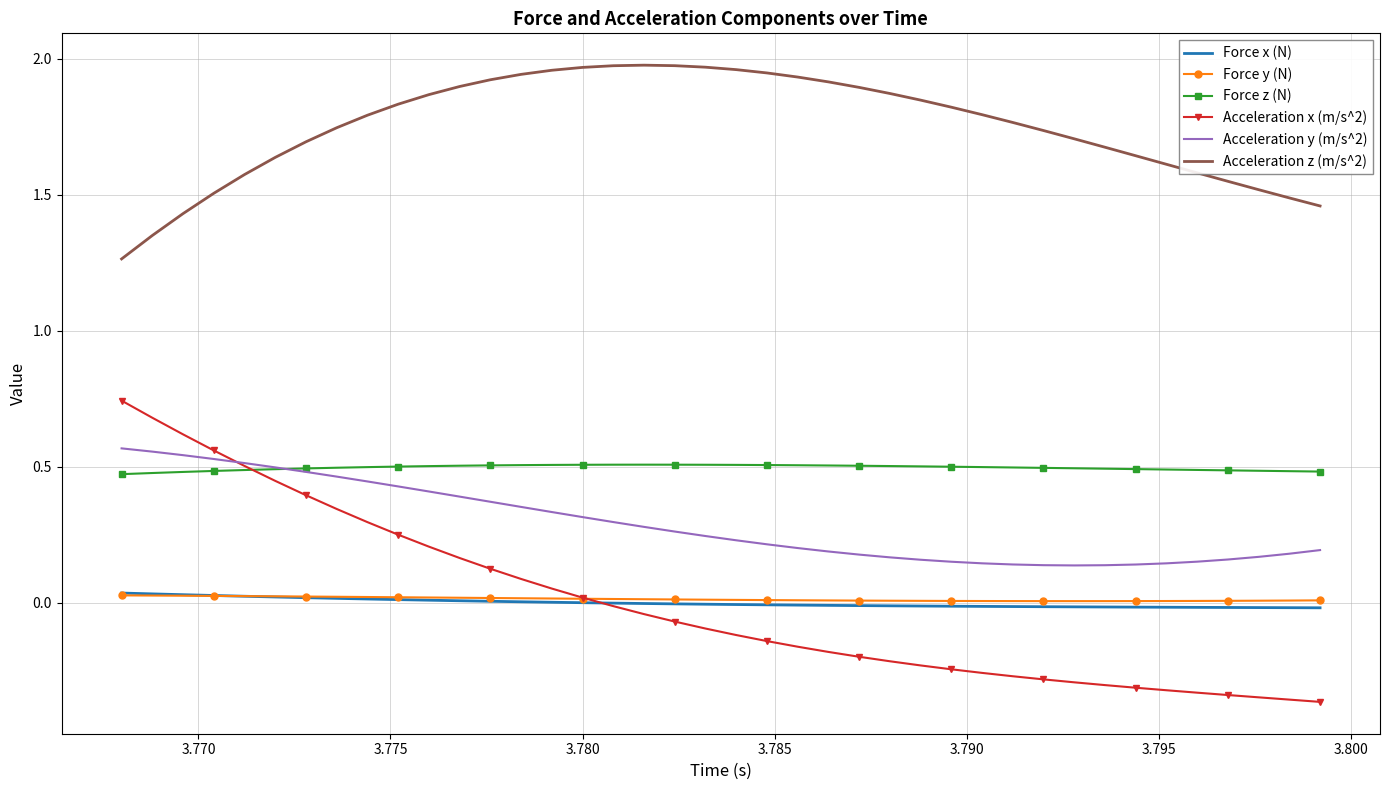

Which series has the largest range (max minus min)?

Acceleration x (m/s^2)